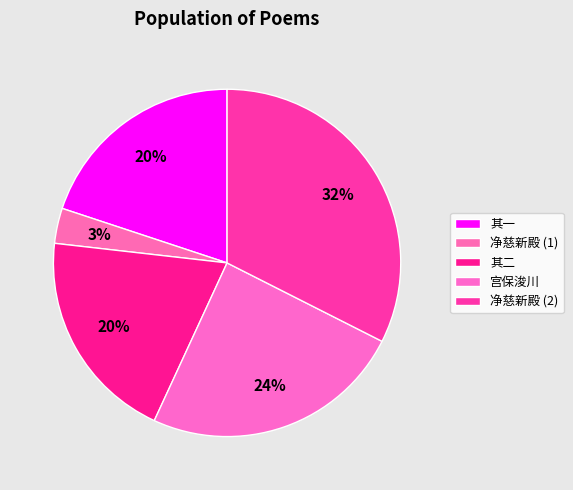

Which slice is the largest?

净慈新殿 (2)